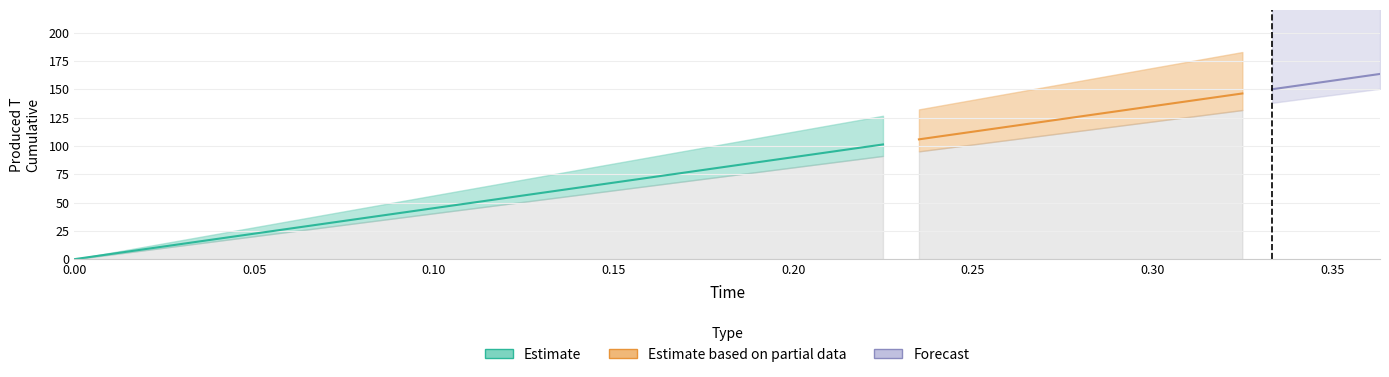

What is the sum of all elapsed values?

636.1